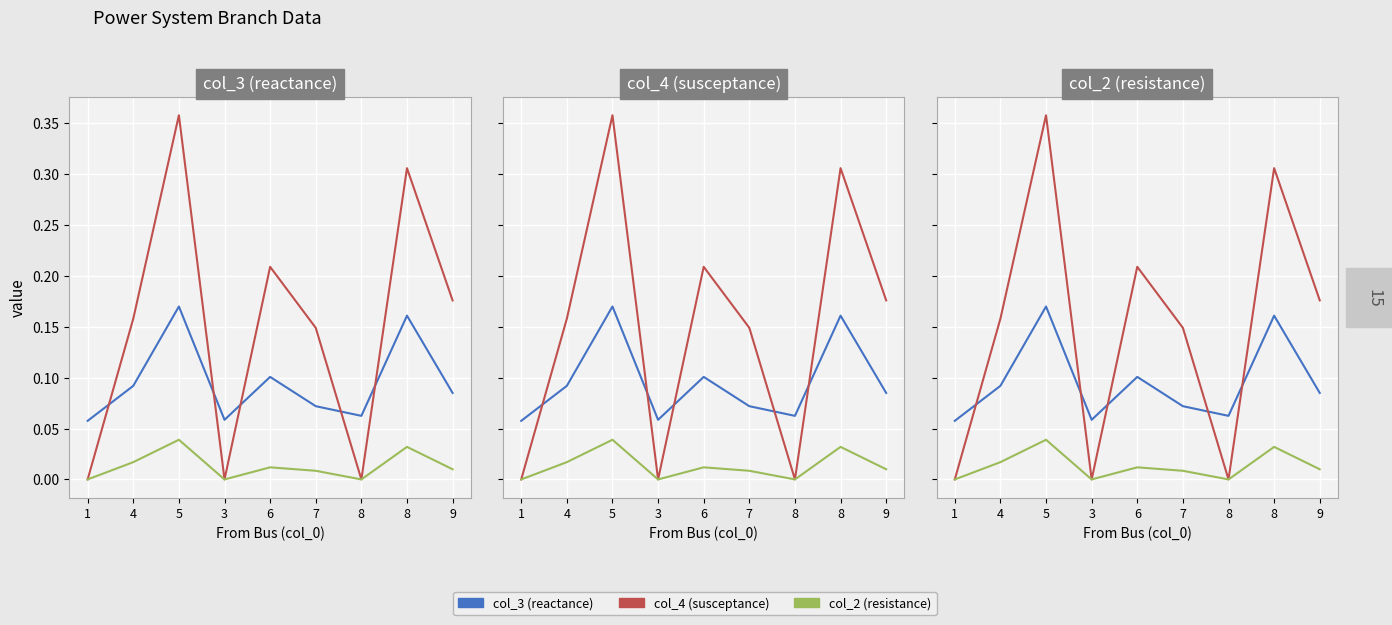

Reading left to right, extract all data points from this chart.

col_3 (reactance): 0.1	0.1	0.2	0.1	0.1	0.1	0.1	0.2	0.1
col_4 (susceptance): 0.0	0.2	0.4	0.0	0.2	0.1	0.0	0.3	0.2
col_2 (resistance): 0.0	0.0	0.0	0.0	0.0	0.0	0.0	0.0	0.0